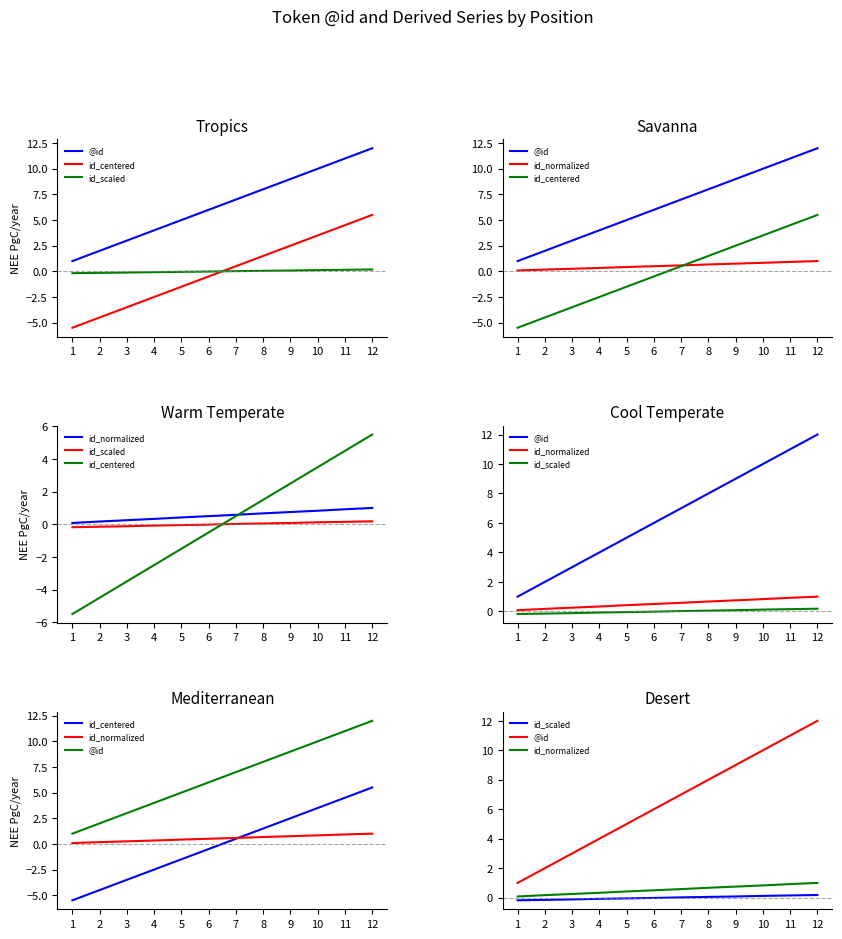

Reading left to right, extract all data points from this chart.

@id: 1=1.0	2=2.0	3=3.0	4=4.0	5=5.0	6=6.0	7=7.0	8=8.0	9=9.0	10=10.0	11=11.0	12=12.0
id_centered: 1=-5.5	2=-4.5	3=-3.5	4=-2.5	5=-1.5	6=-0.5	7=0.5	8=1.5	9=2.5	10=3.5	11=4.5	12=5.5
id_scaled: 1=-0.2	2=-0.1	3=-0.1	4=-0.1	5=-0.1	6=-0.0	7=0.0	8=0.1	9=0.1	10=0.1	11=0.1	12=0.2
id_normalized: 1=0.1	2=0.2	3=0.2	4=0.3	5=0.4	6=0.5	7=0.6	8=0.7	9=0.8	10=0.8	11=0.9	12=1.0